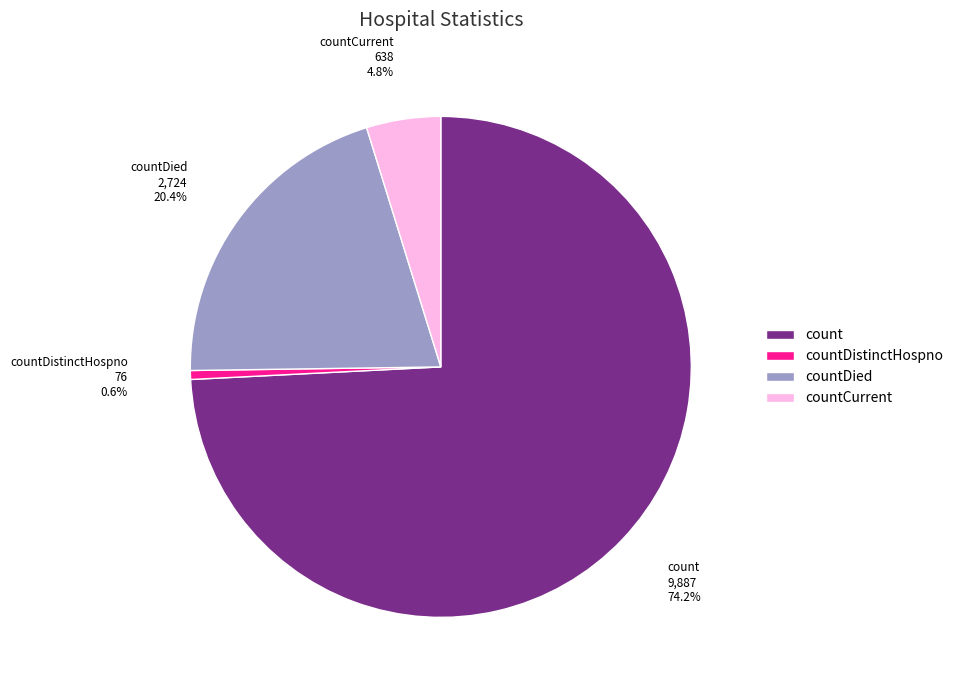

What is the largest slice in the pie chart?

count